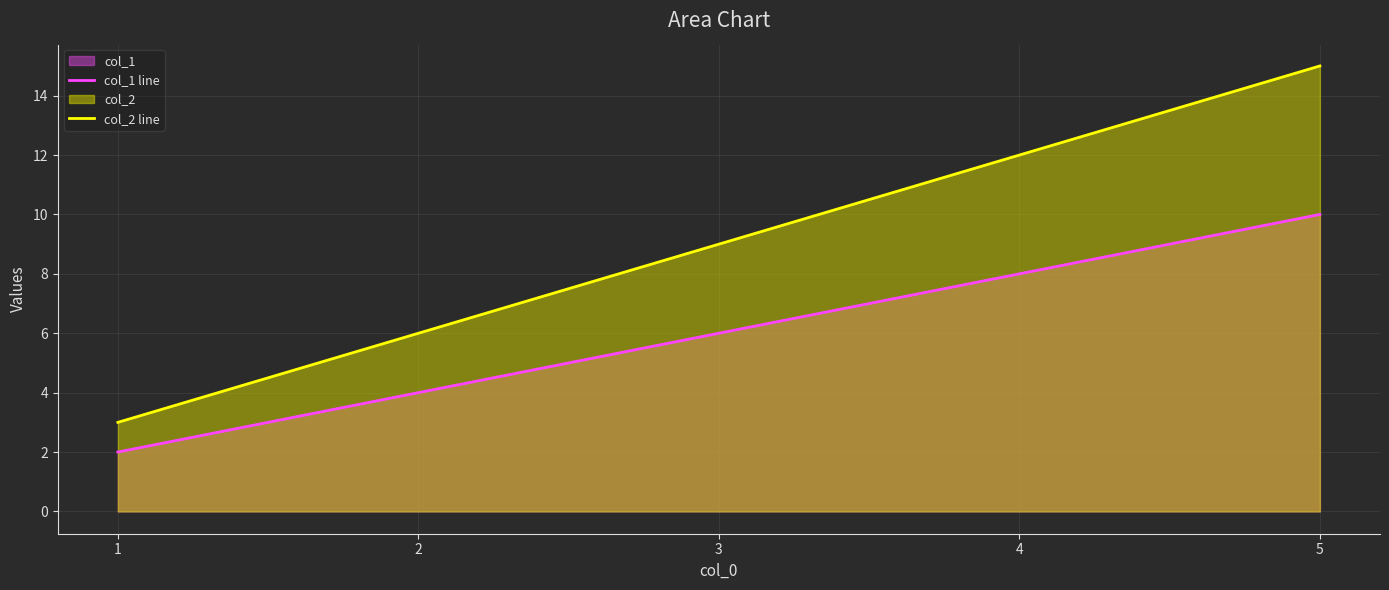

What is the difference between the col_1 line values at 5 and 1?

8